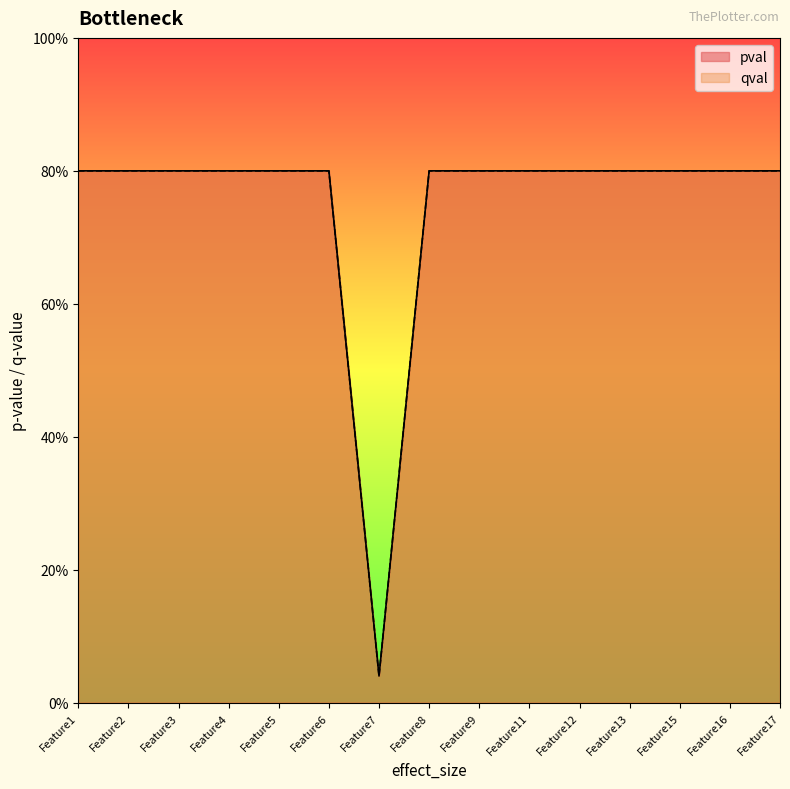

What is the value of the qval point at the 2nd from the left?

0.8